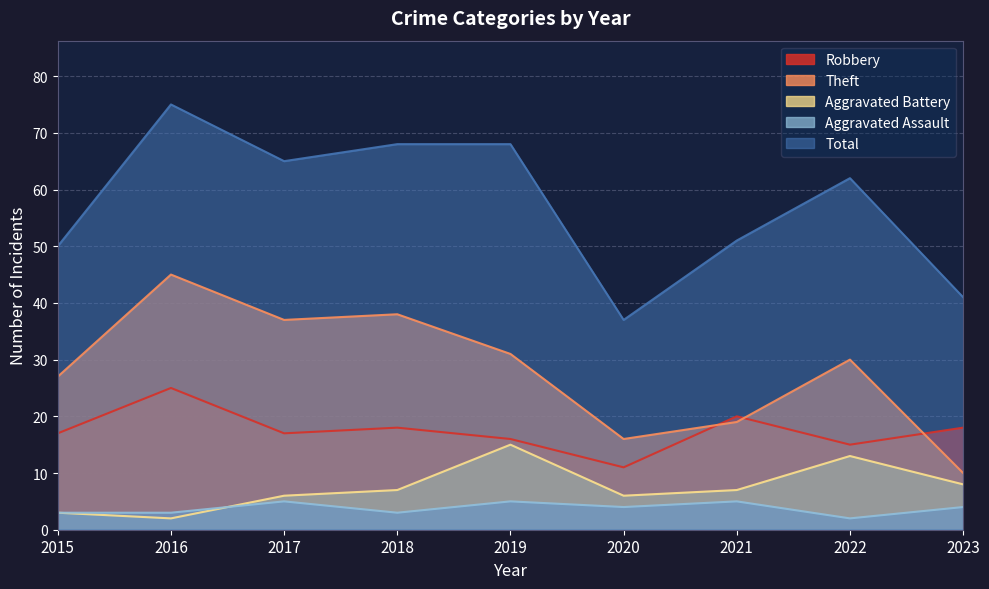

At which label does Theft reach its peak?

2016